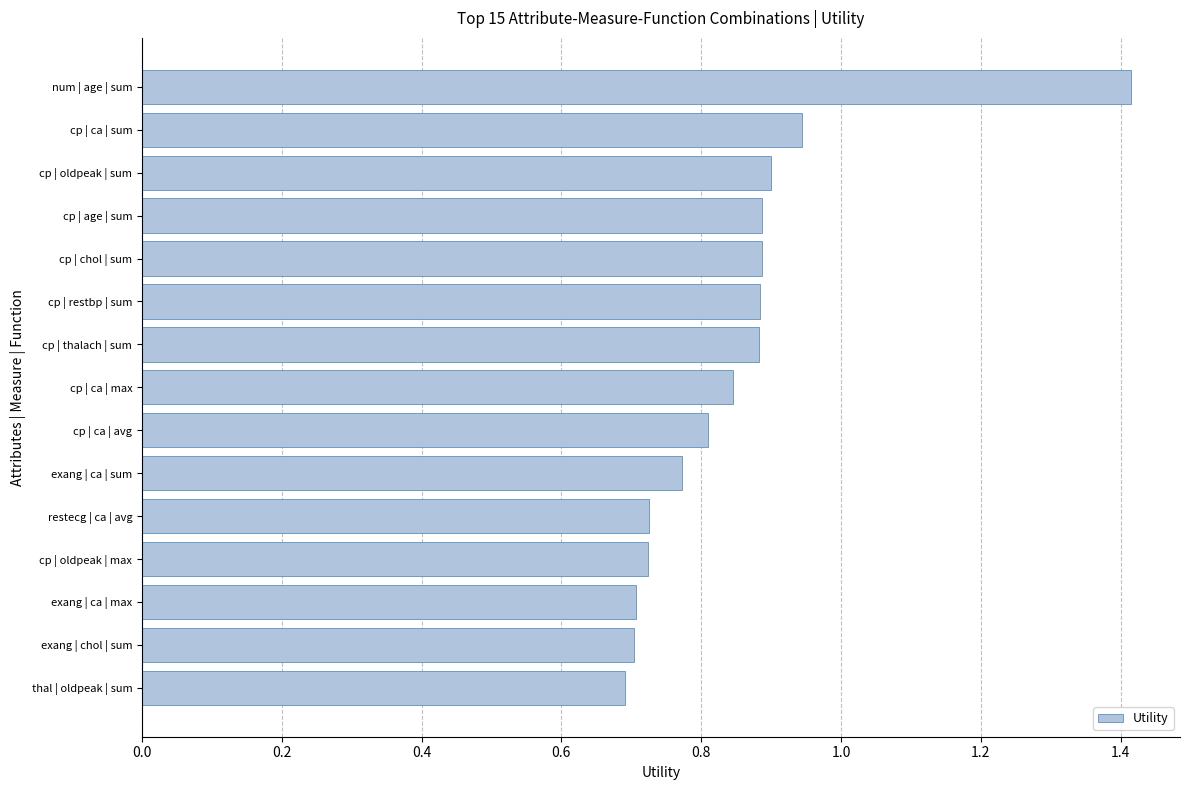

What is the sum of the values at restecg | ca | avg and cp | ca | avg?

1.5